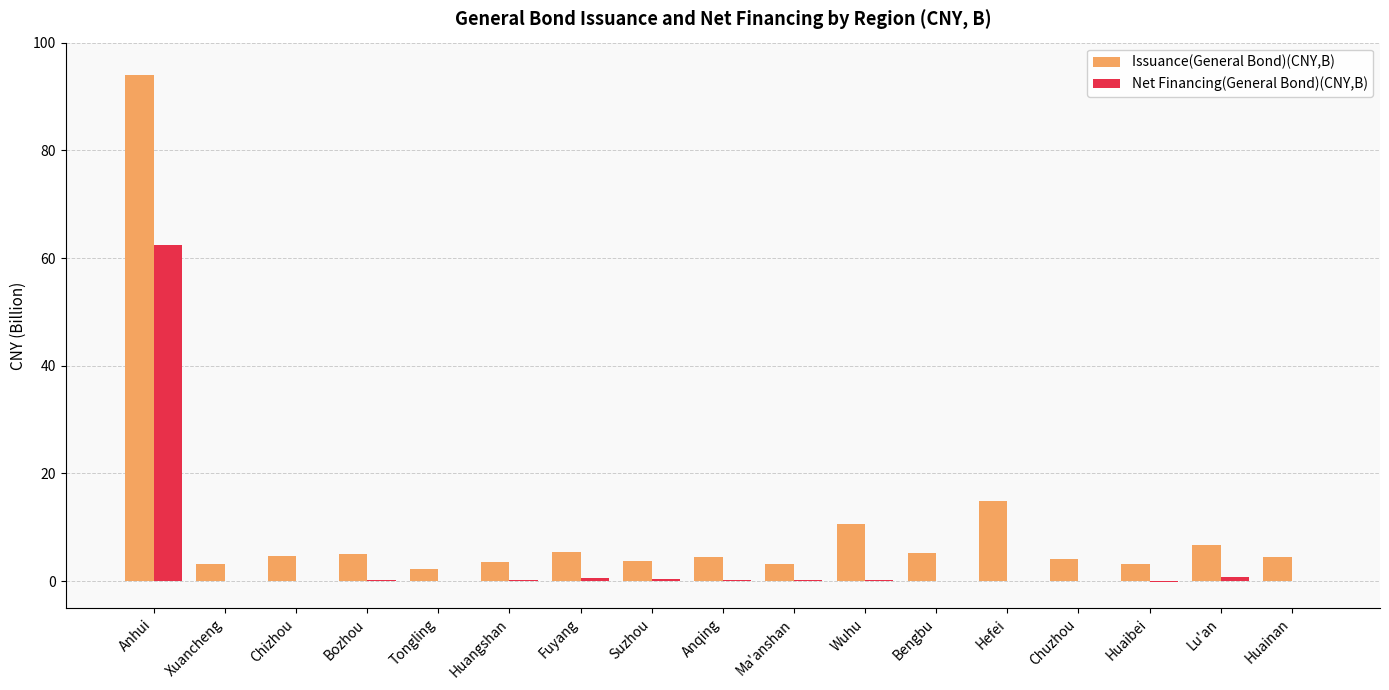

True or false: Issuance(General Bond)(CNY,B) has a value of 5.2 at Bengbu.

True